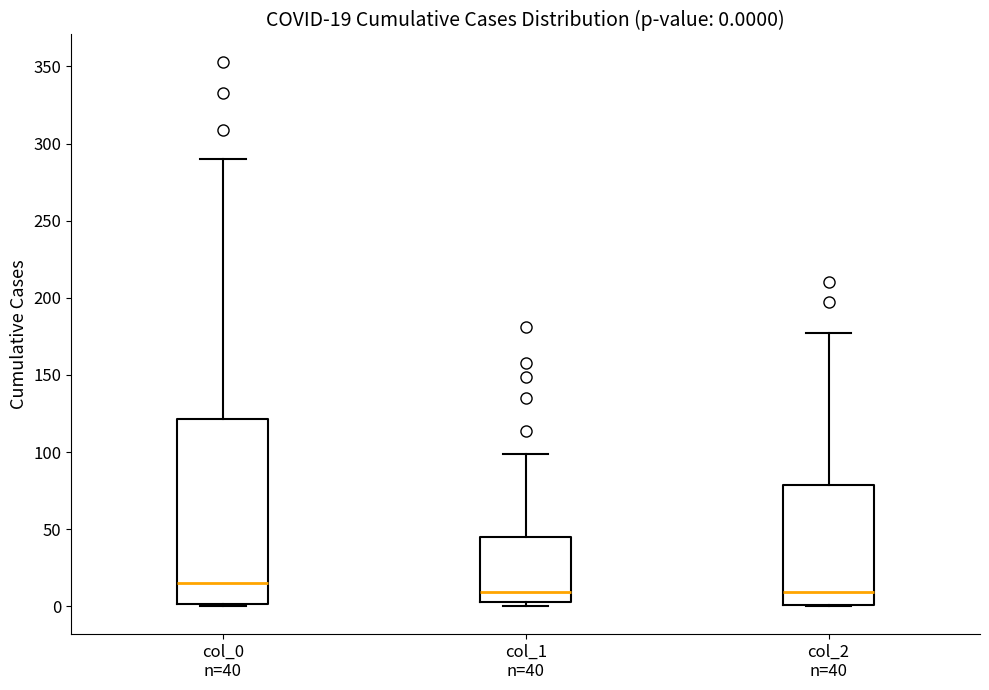

Comparing the boxes themselves (not the whiskers), which one is the tallest?

col_0 n=40